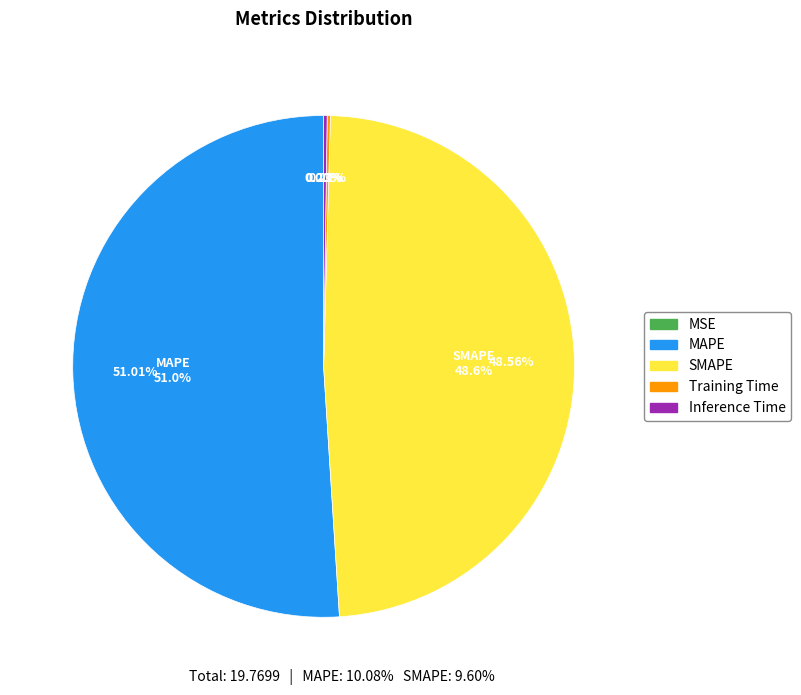

Rank the categories by value from lowest to highest.

MSE, Training Time, Inference Time, SMAPE, MAPE